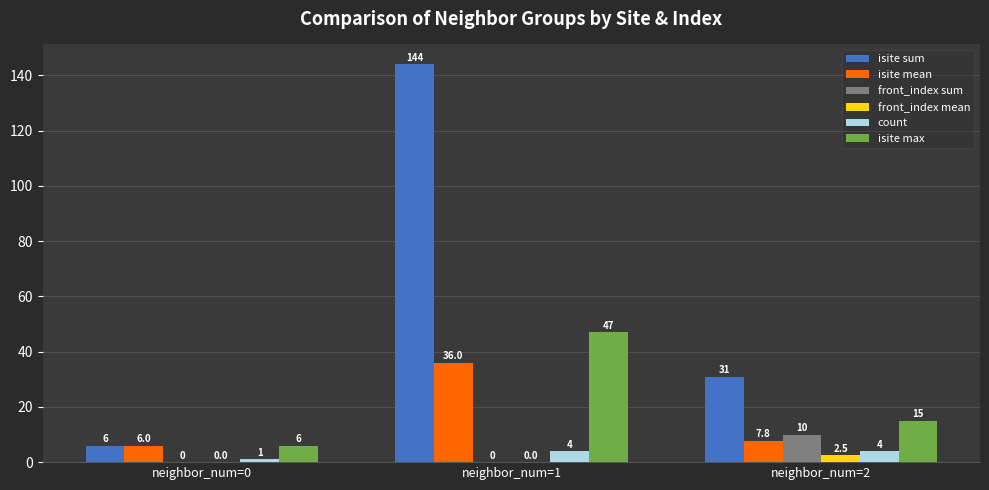

Between neighbor_num=0 and neighbor_num=2, which series saw the biggest shift?

isite sum